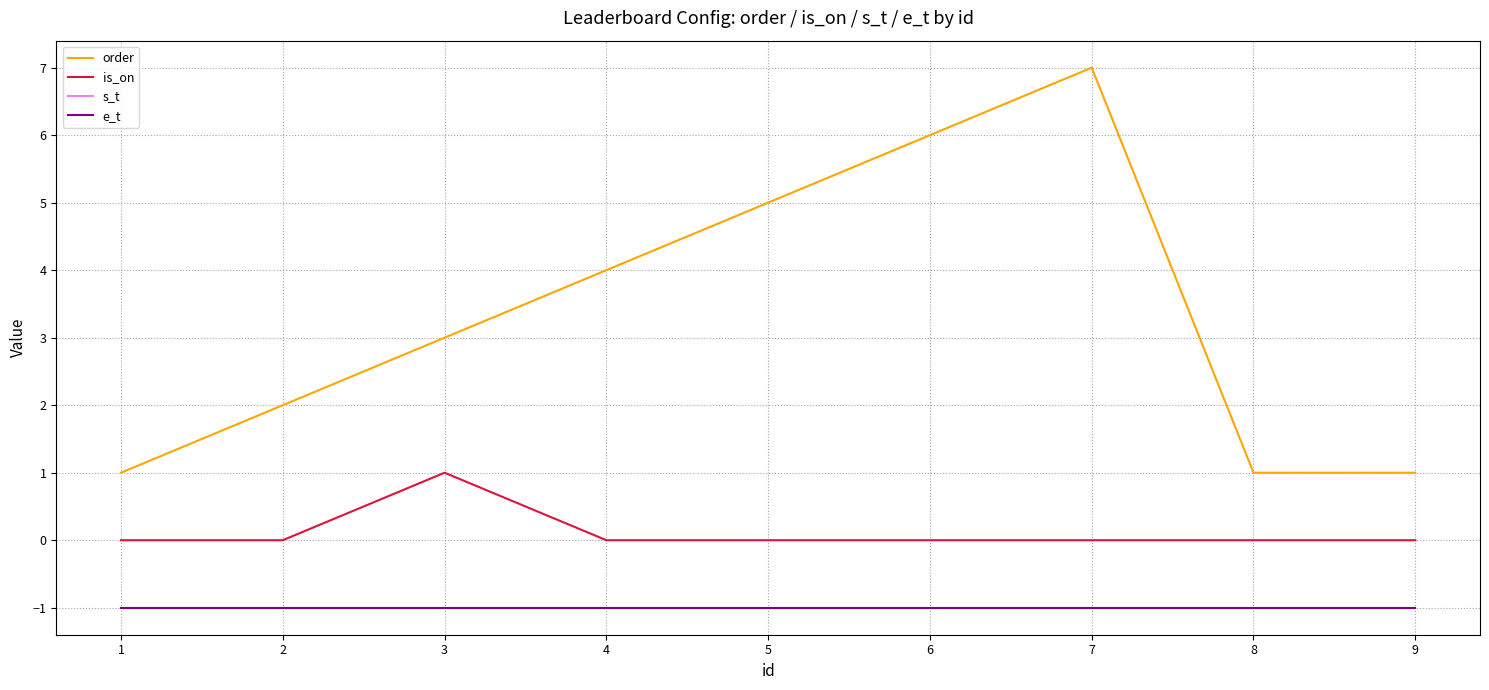

Which series has the largest total across all categories?

order